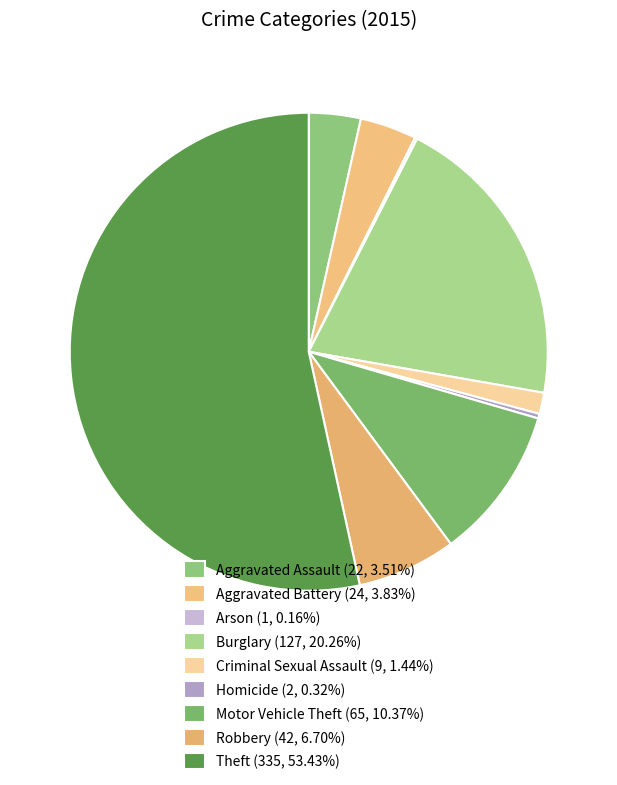

Which slice is the largest?

Theft